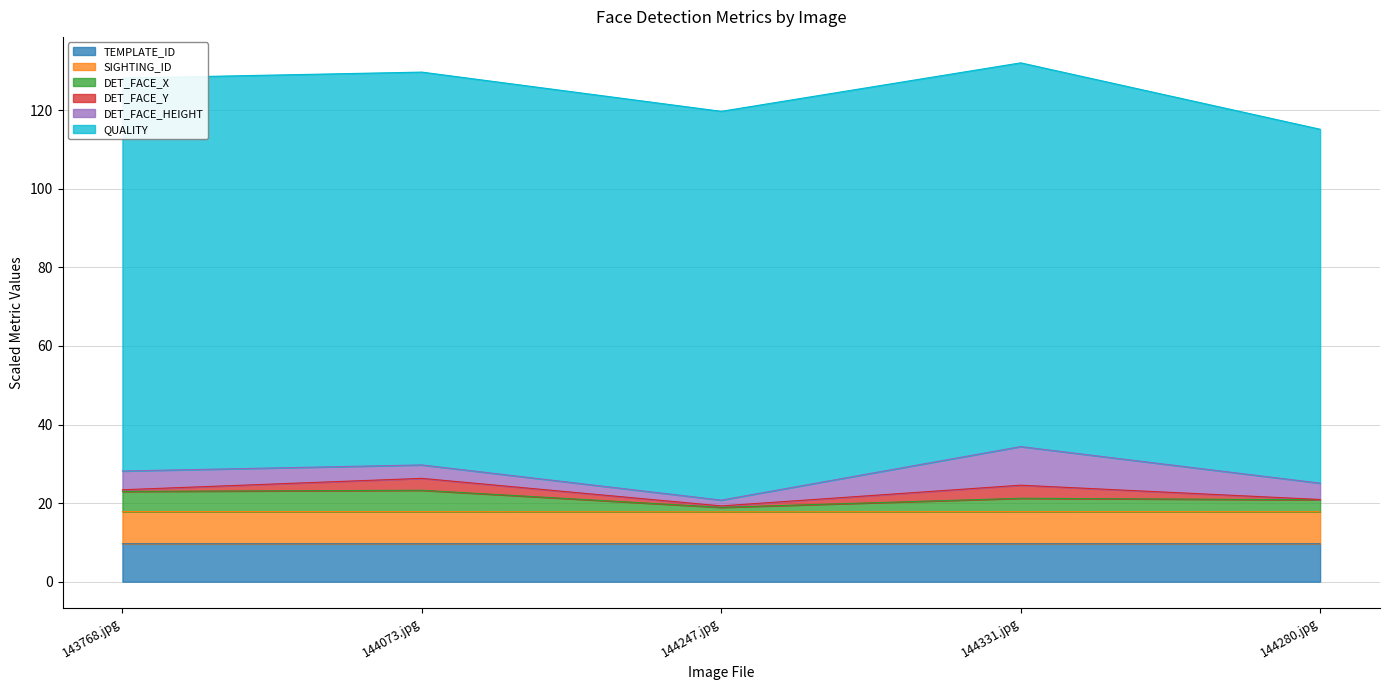

What is the total value across all series at 144331.jpg?

132.1